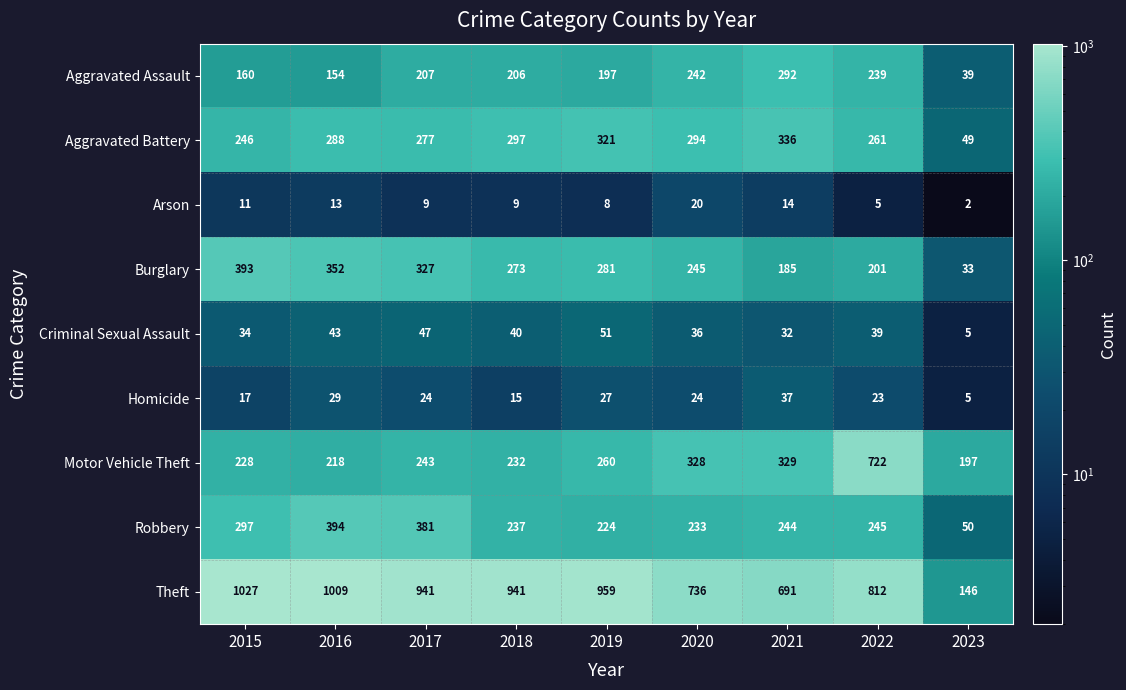

Count the number of data series in this chart.

9